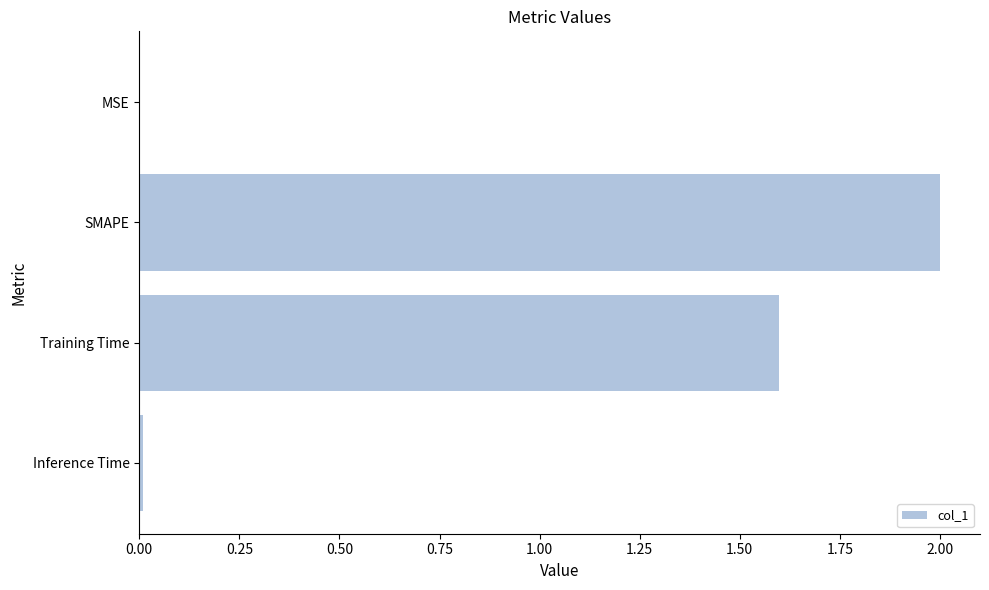

Between MSE and SMAPE, which is larger?

SMAPE